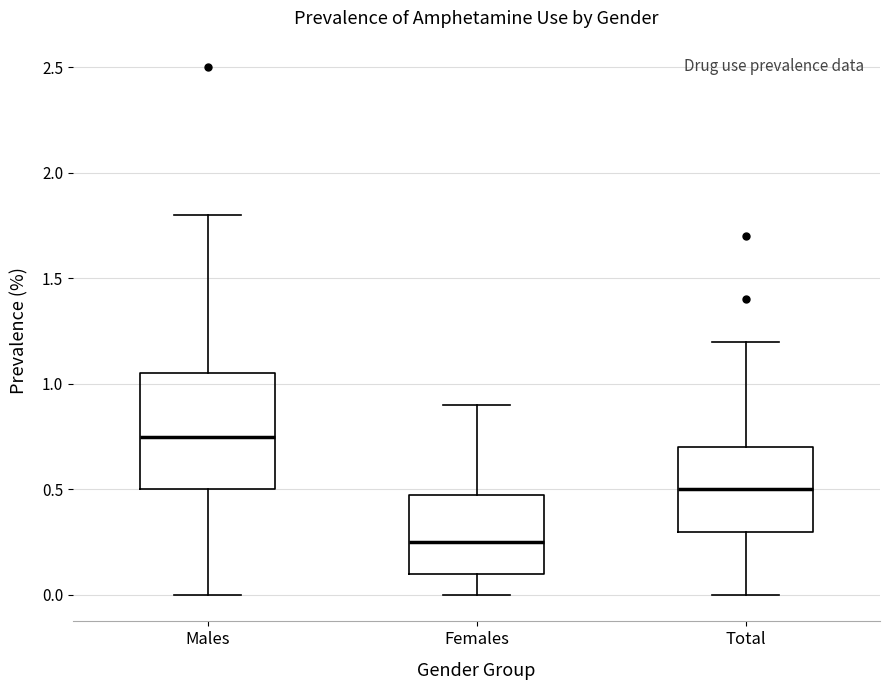

Which box is the tallest, from its lower edge to its upper edge?

Males